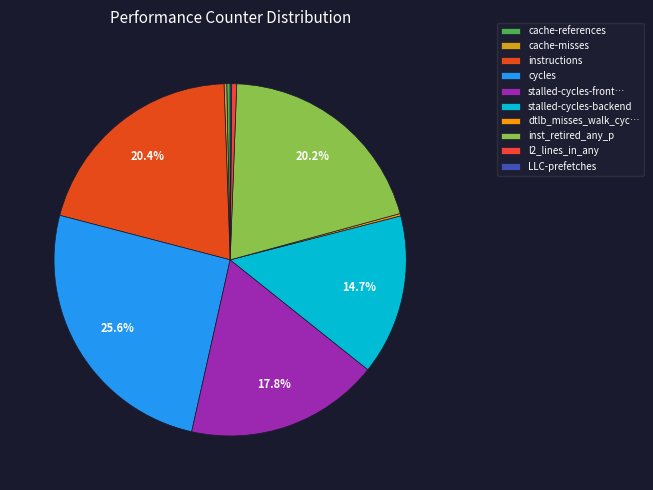

Is it true that LLC-prefetches is 1% of the pie?

False